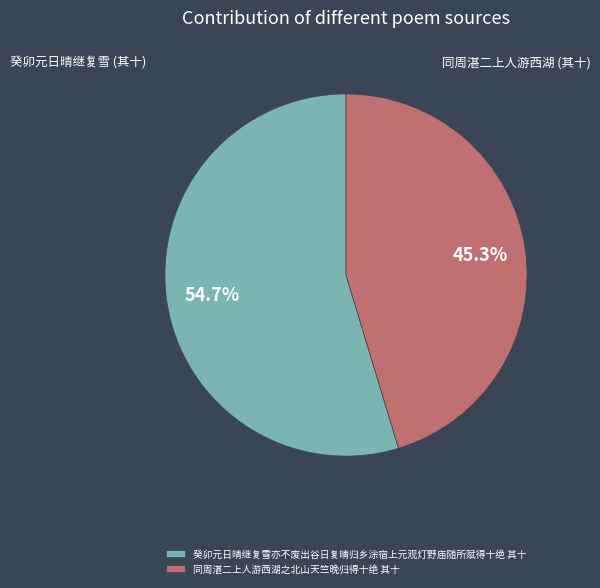

Which slice is the largest?

癸卯元日晴继复雪亦不废出谷日复晴归乡涂宿上元观灯野庙随所赋得十绝 其十